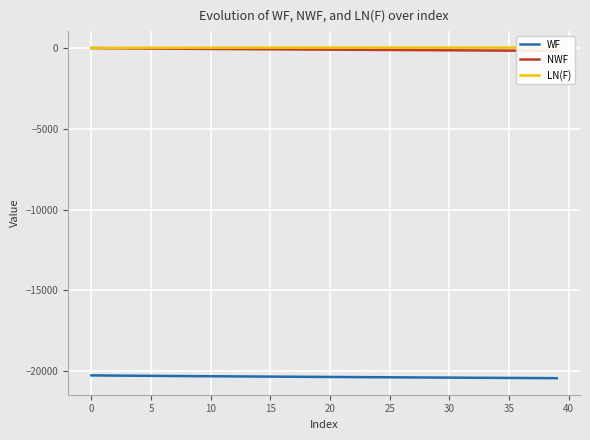

How many data points in NWF are less than -95?

21